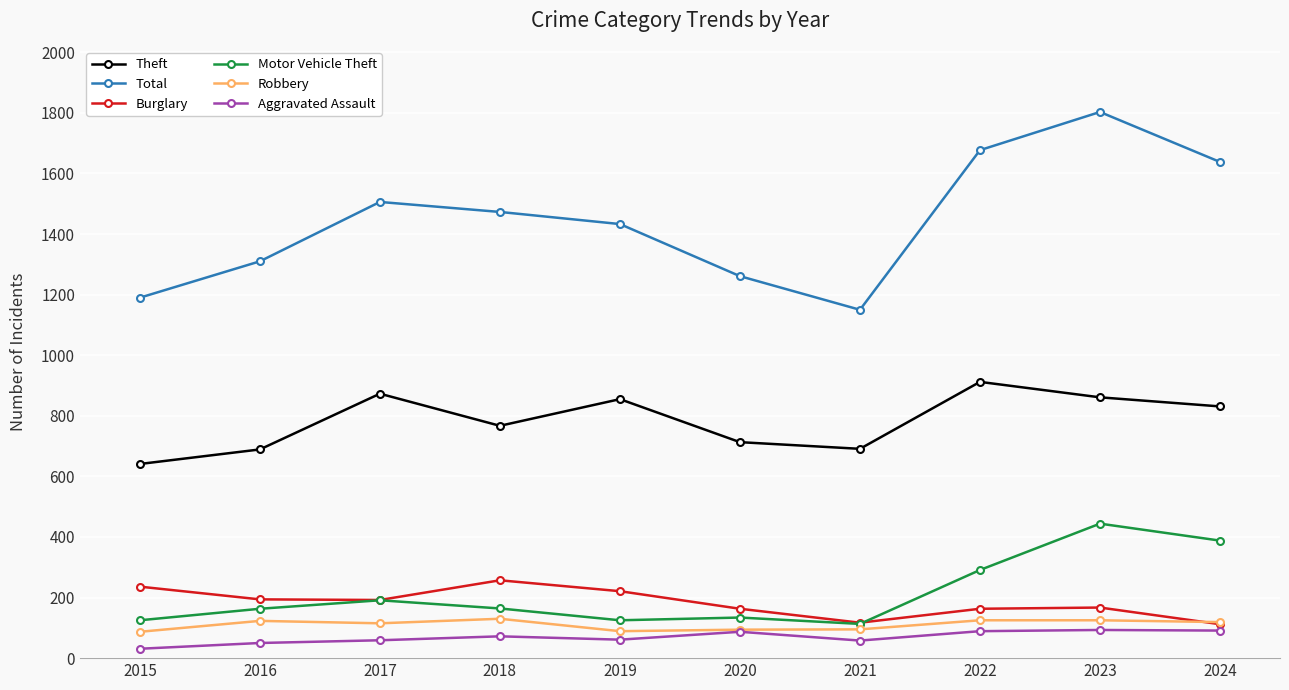

Is the value of Burglary at 2024 greater than the value of Robbery at 2019?

Yes